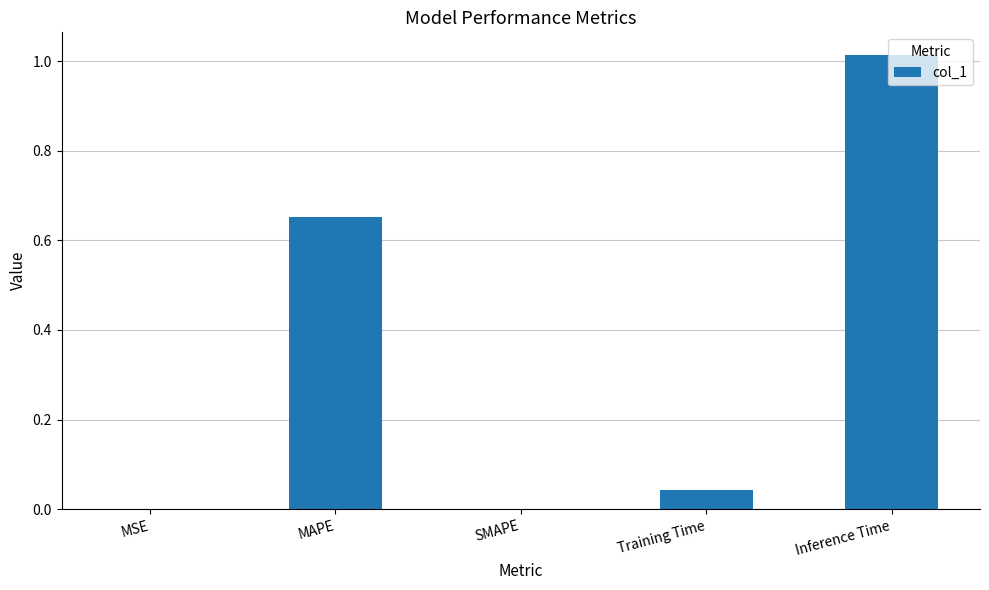

True or false: the data shows 0.3 at Inference Time.

False